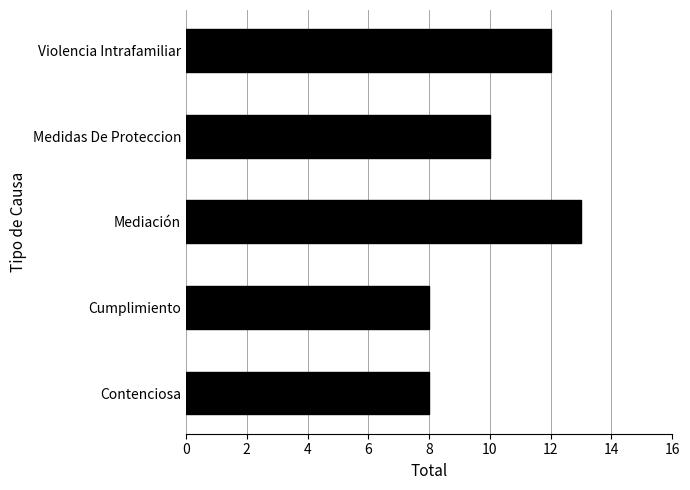

Read the value at Cumplimiento.

8